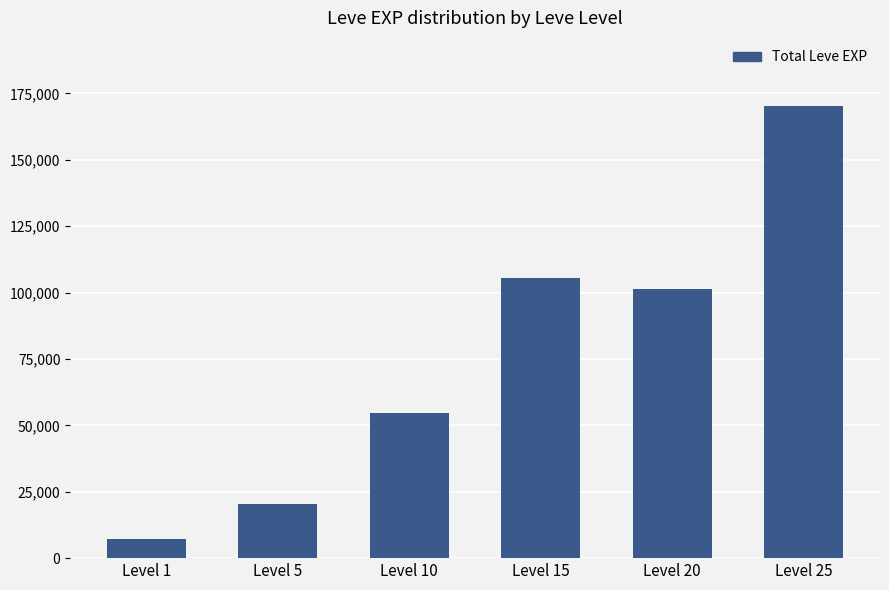

What is the difference between the maximum and minimum values?

163080